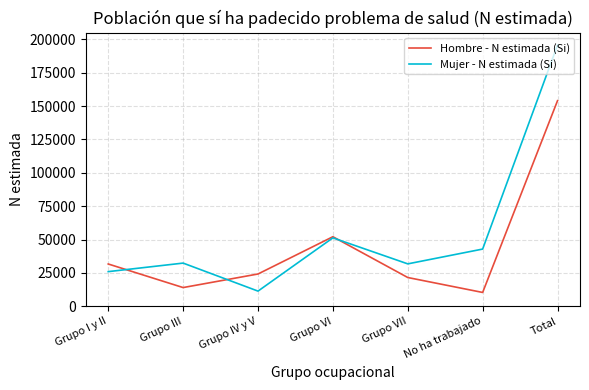

Is it true that Mujer - N estimada (Si) equals 19334 at No ha trabajado?

False